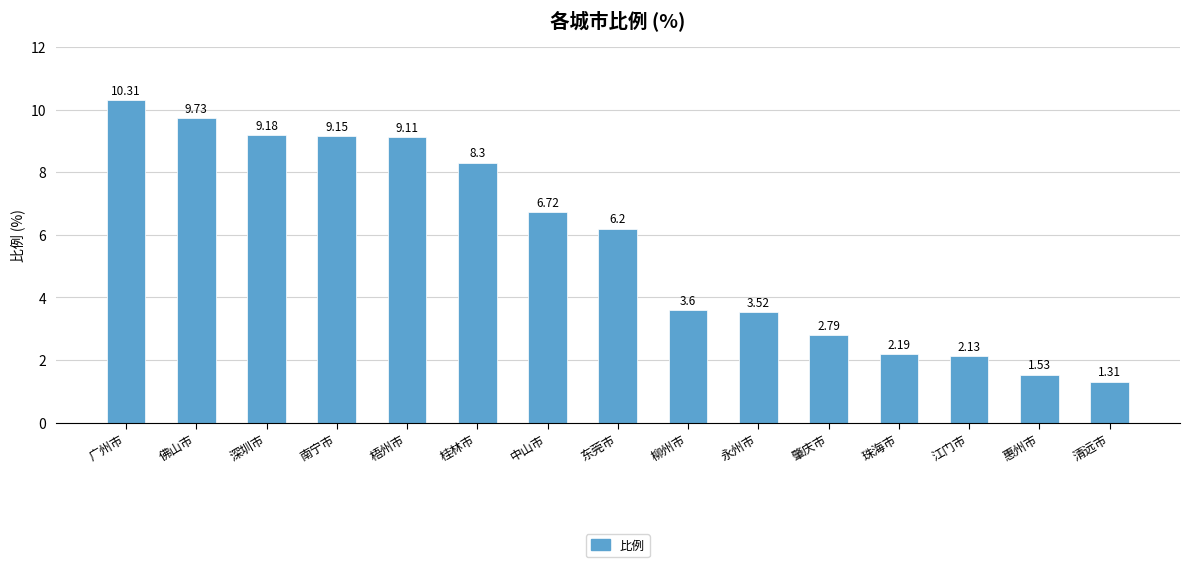

Is it true that the value at 江门市 is 3.4?

False